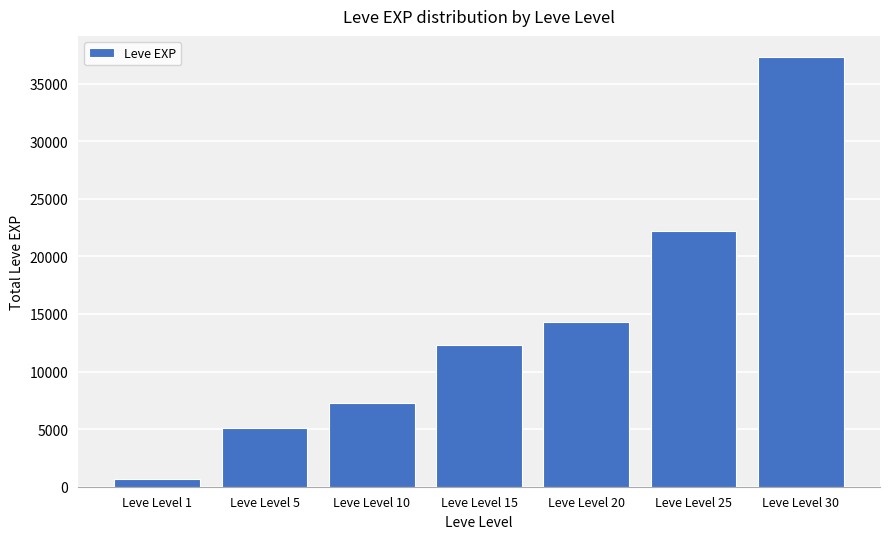

How many distinct data groups are displayed?

1